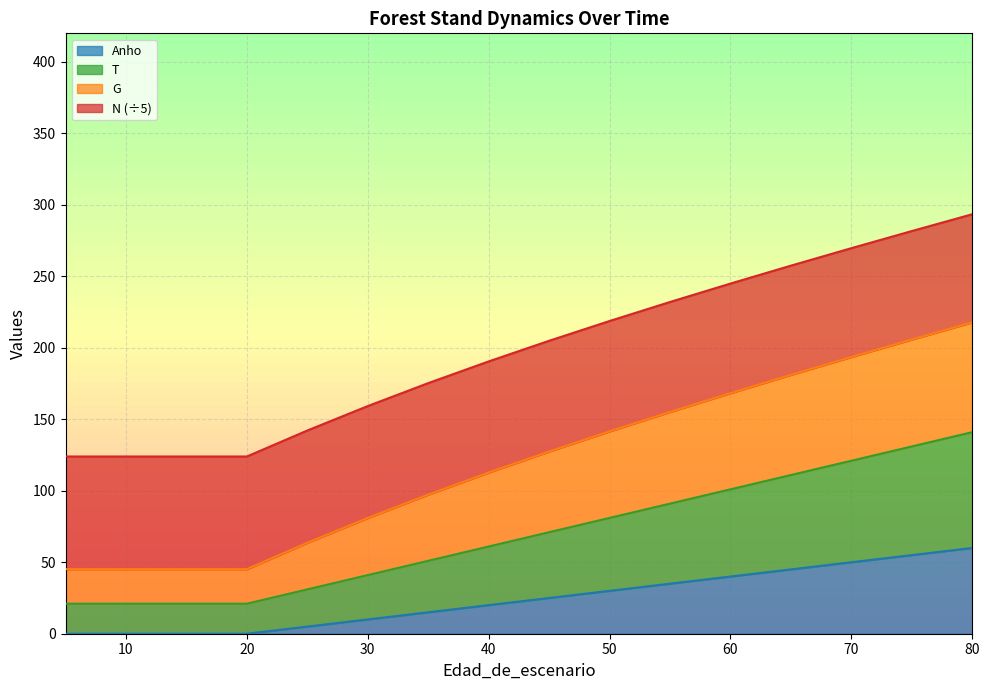

Count the number of data series in this chart.

4